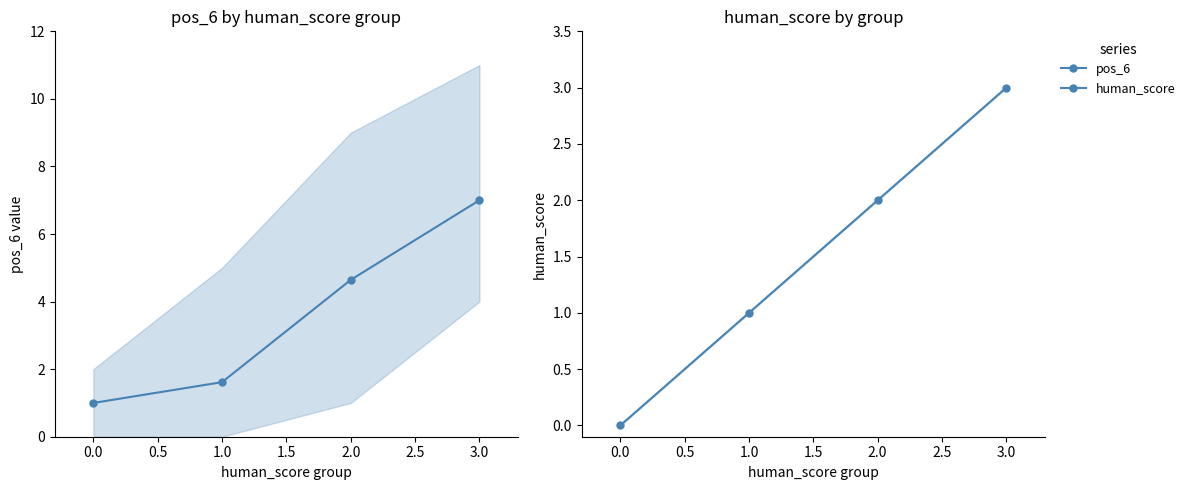

What is the maximum value shown in the chart?

7.0